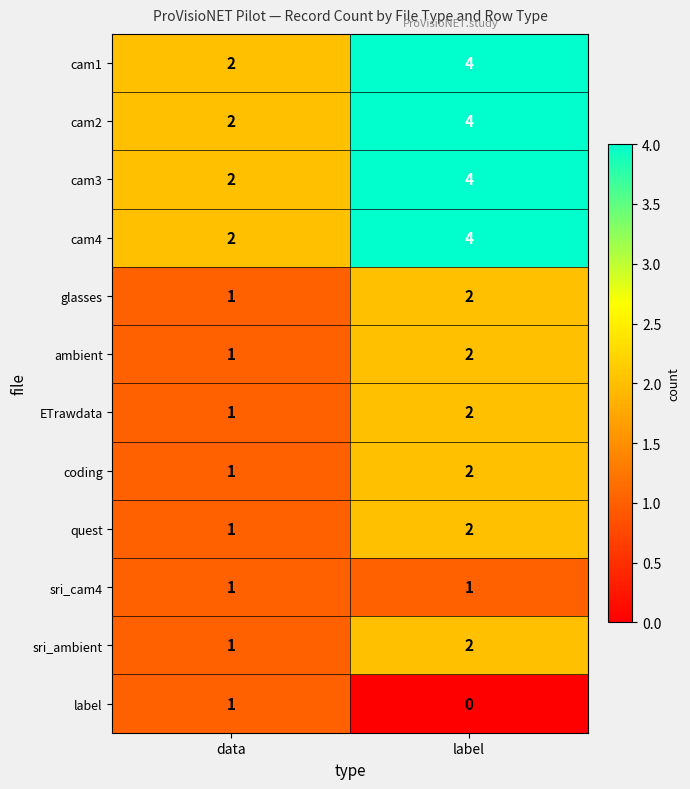

Reading left to right, extract all data points from this chart.

cam1: 2	4
cam2: 2	4
cam3: 2	4
cam4: 2	4
glasses: 1	2
ambient: 1	2
ETrawdata: 1	2
coding: 1	2
quest: 1	2
sri_cam4: 1	1
sri_ambient: 1	2
label: 1	0